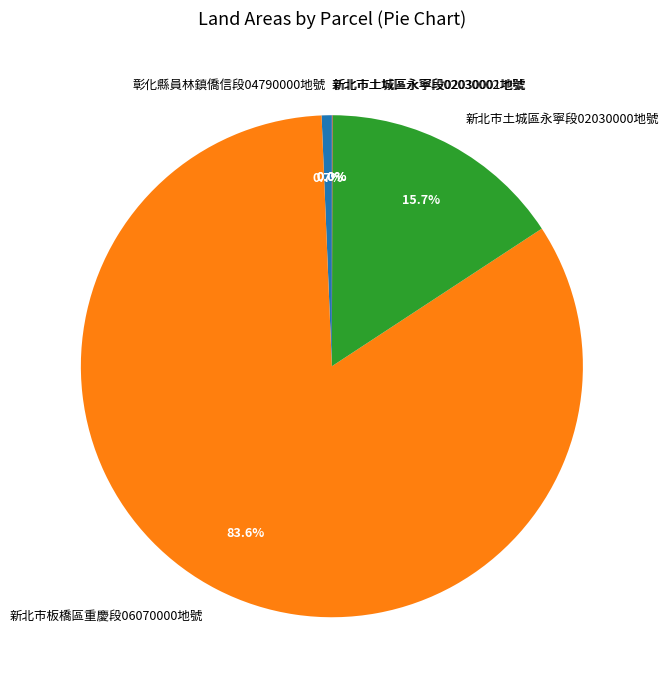

What is the largest slice in the pie chart?

新北市板橋區重慶段06070000地號